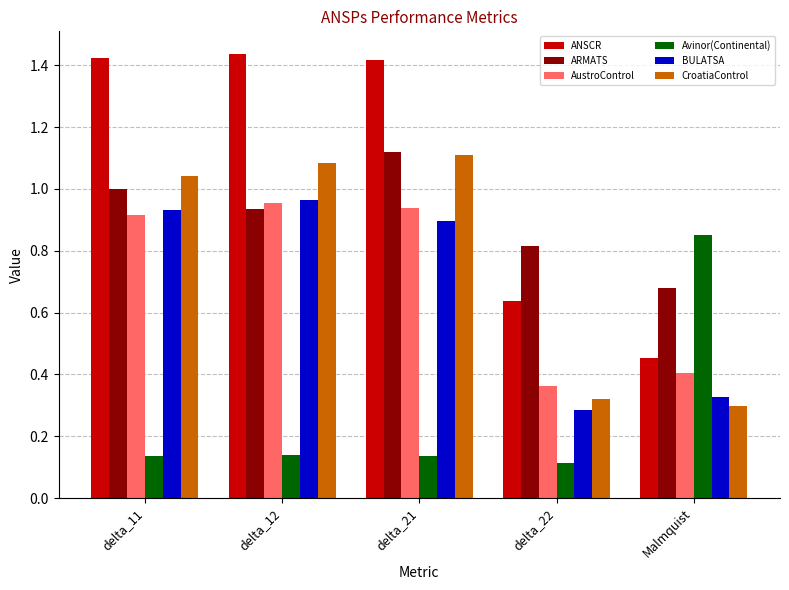

What is the sum of the ANSCR values at delta_12 and delta_21?

2.9